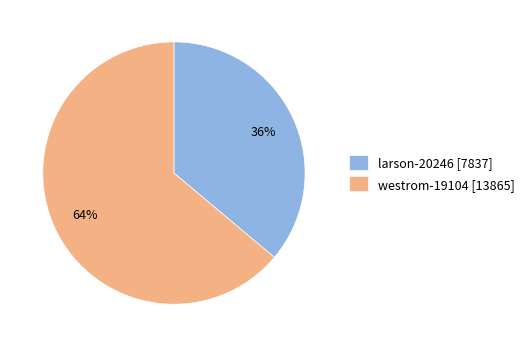

Does any single category account for the majority?

Yes